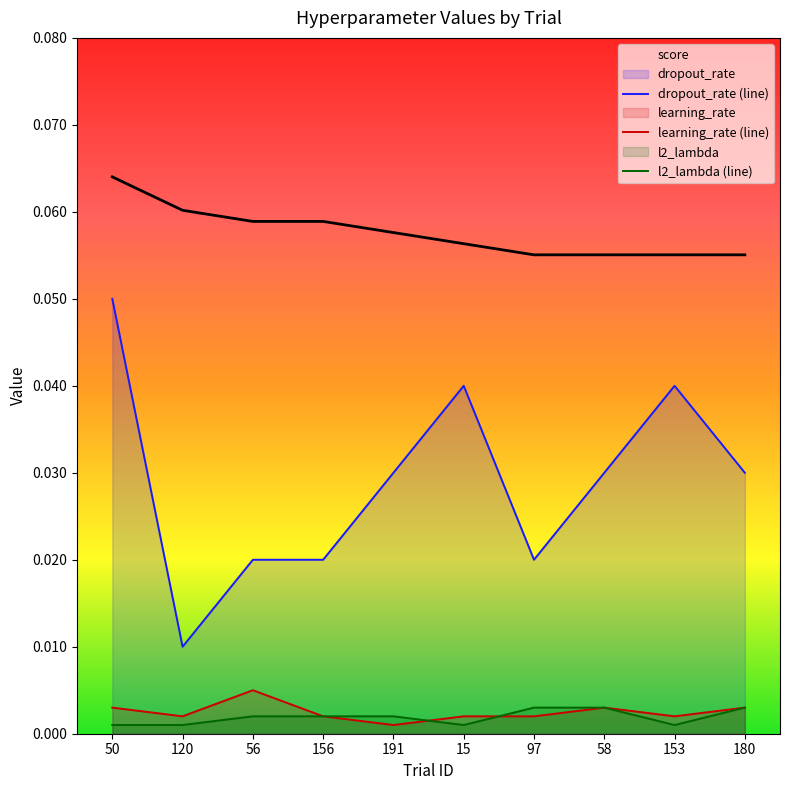

True or false: dropout_rate has a value of 0.1 at 50.

True